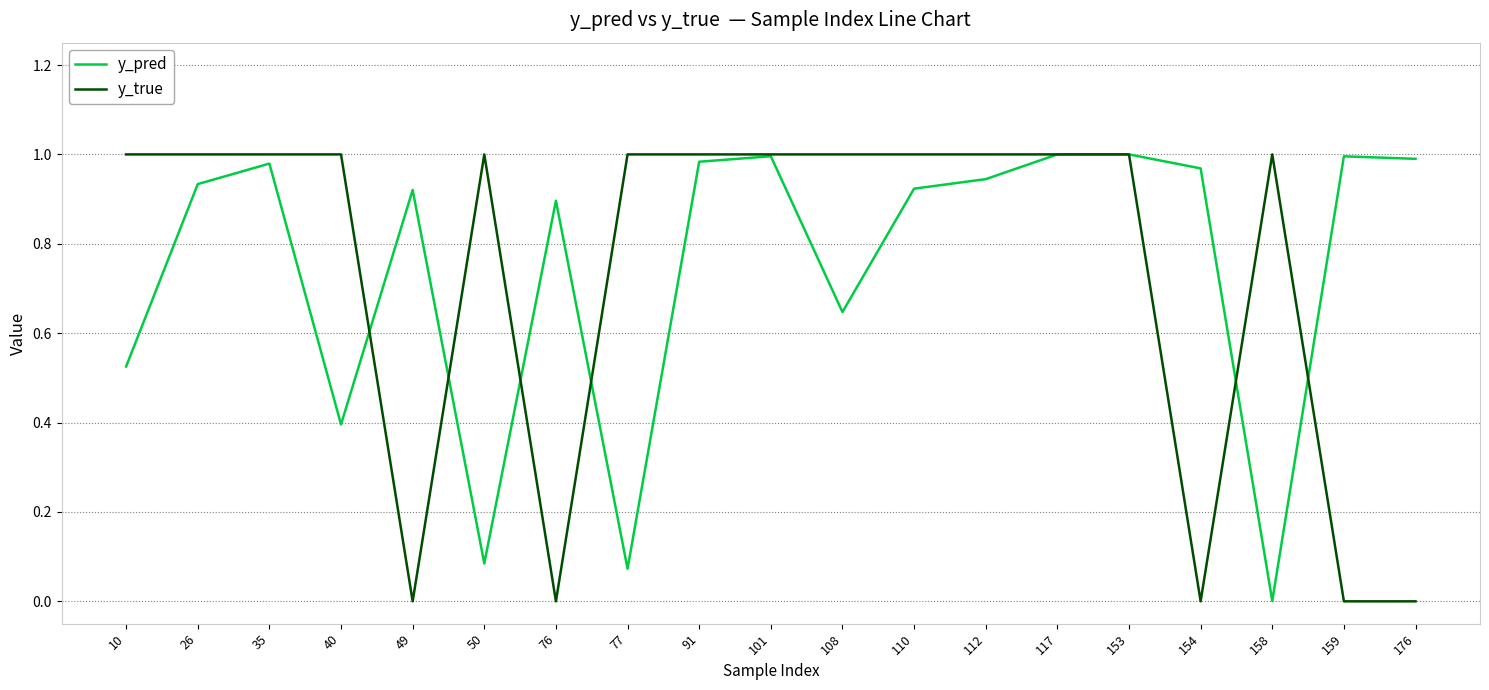

How many lines are shown in the chart?

2